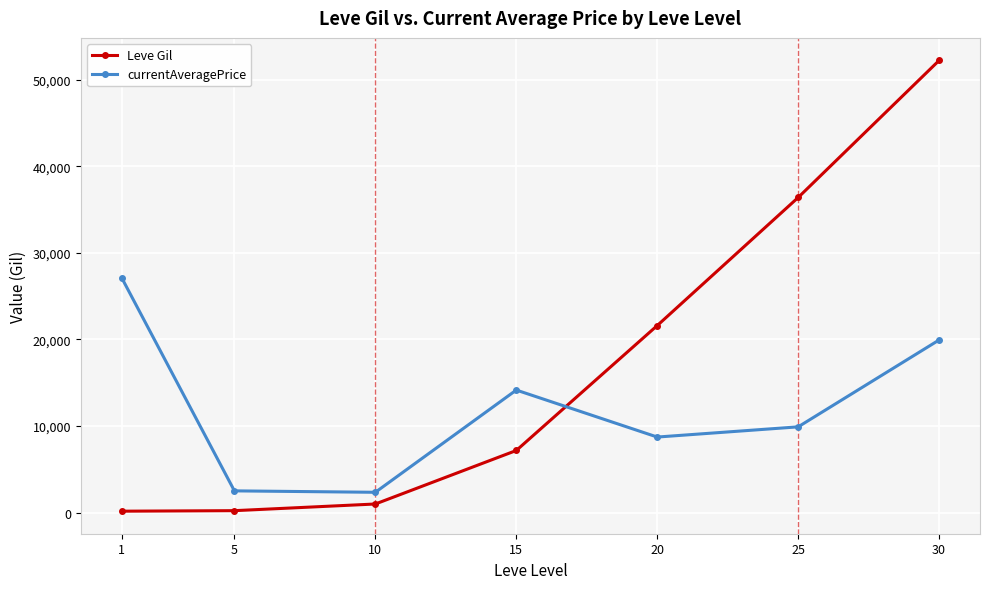

Where is currentAveragePrice nearest to the value 14735?

15